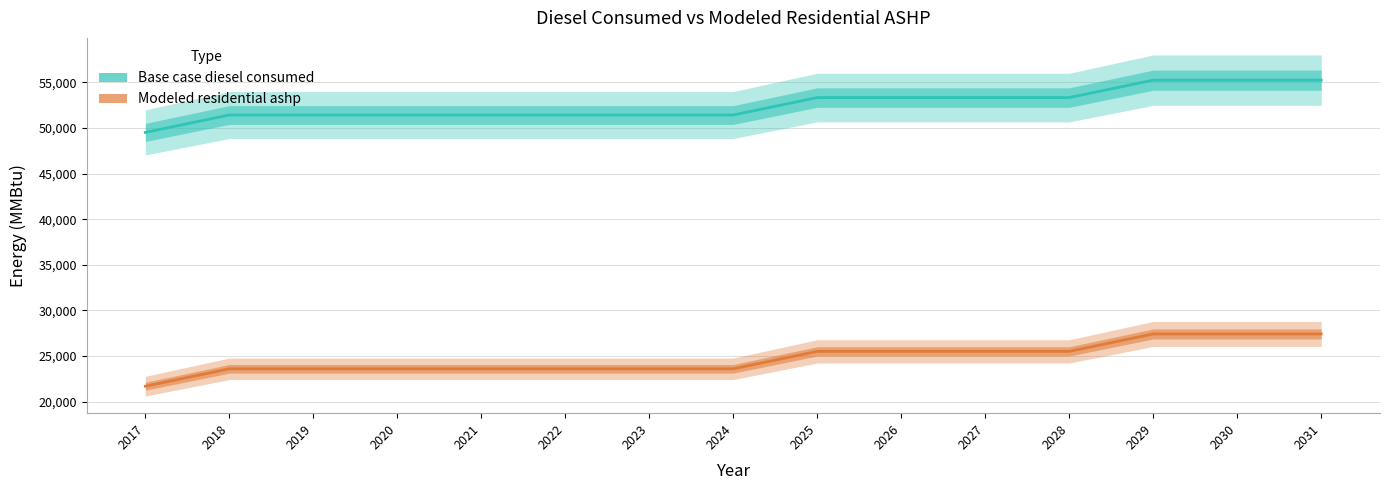

What are all the series names shown in the legend?

Base case diesel consumed, Modeled residential ashp